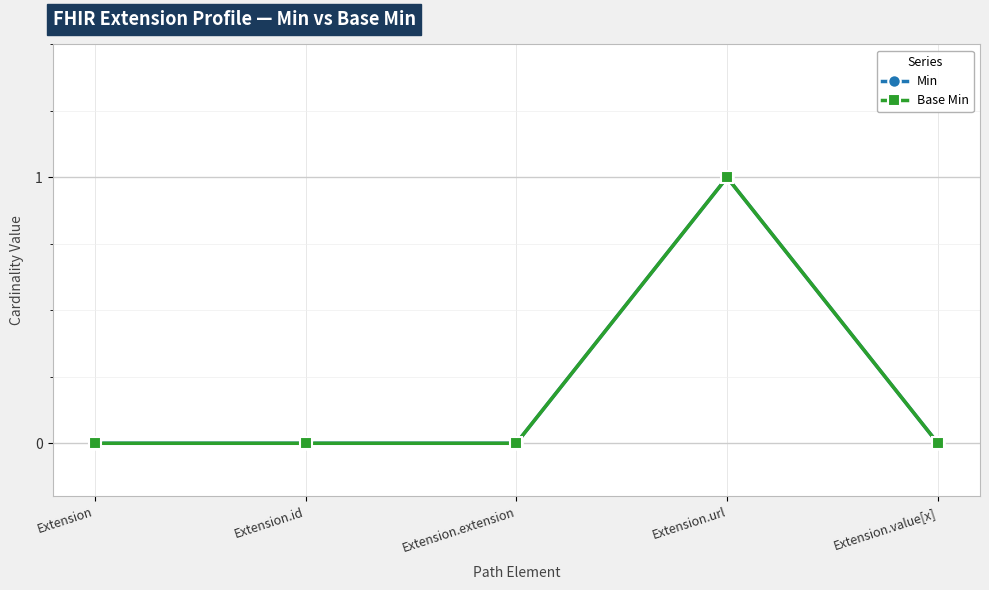

Reading left to right, what are all the values shown in this chart?

Min: Extension=0	Extension.id=0	Extension.extension=0	Extension.url=1	Extension.value[x]=0
Base Min: Extension=0	Extension.id=0	Extension.extension=0	Extension.url=1	Extension.value[x]=0